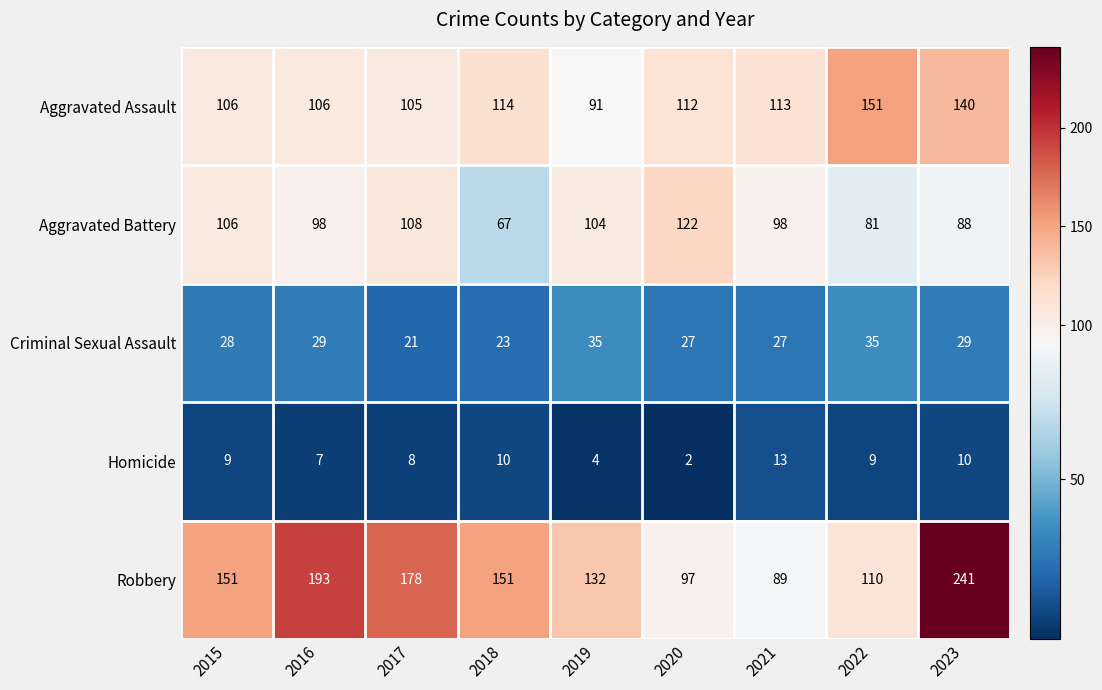

The Aggravated Assault series shows 197 at 2023. True or false?

False